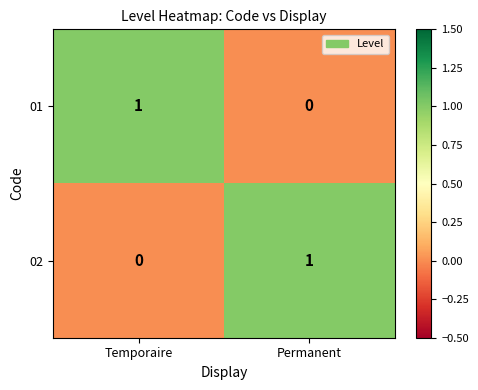

How many distinct data groups are displayed?

2